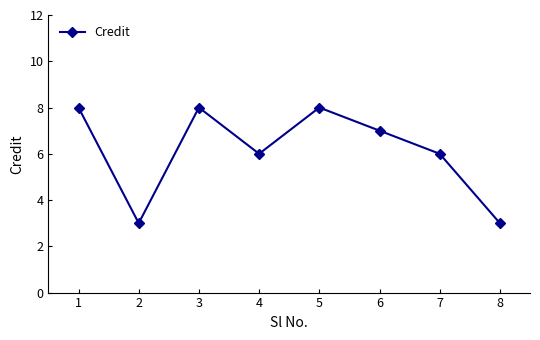

What is the approximate value at 3?

8